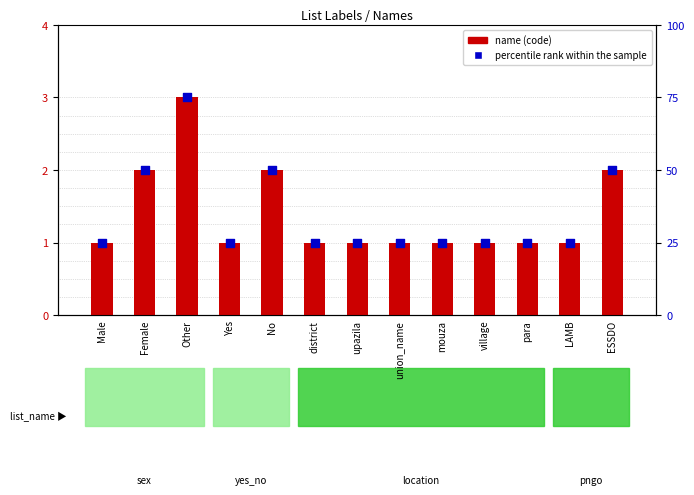

At which category is the sum across all series the highest?

Other